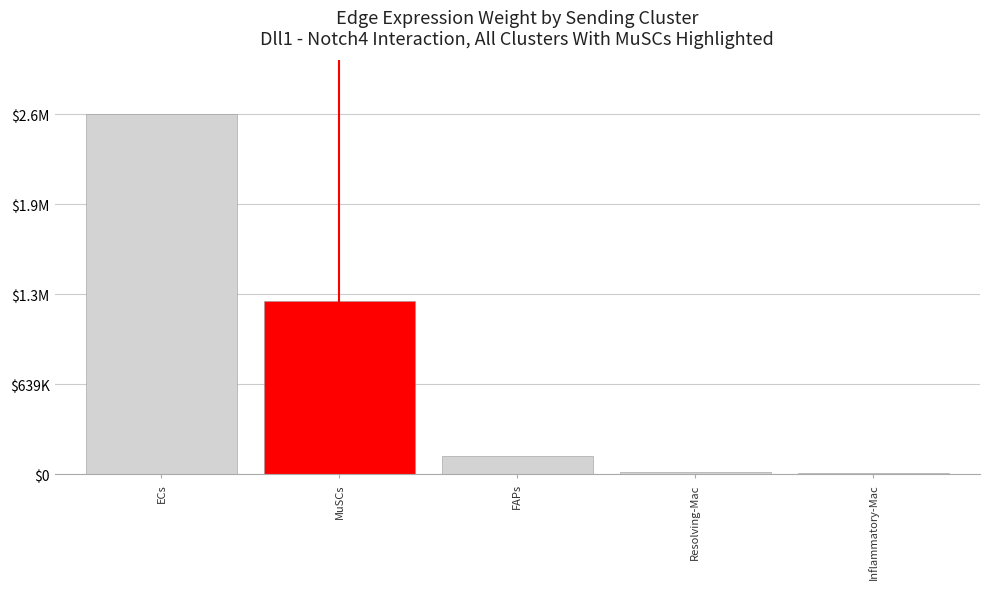

The chart shows a value of 127123.5 at FAPs. True or false?

True